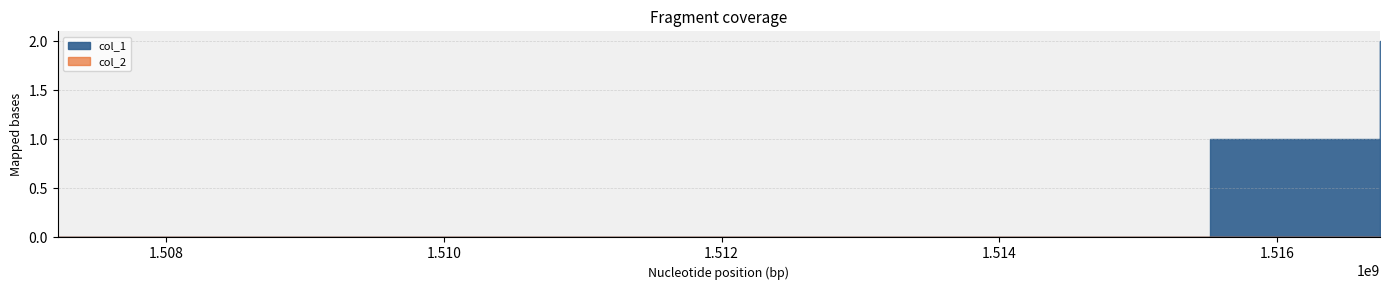

Which series has the largest total across all categories?

col_1